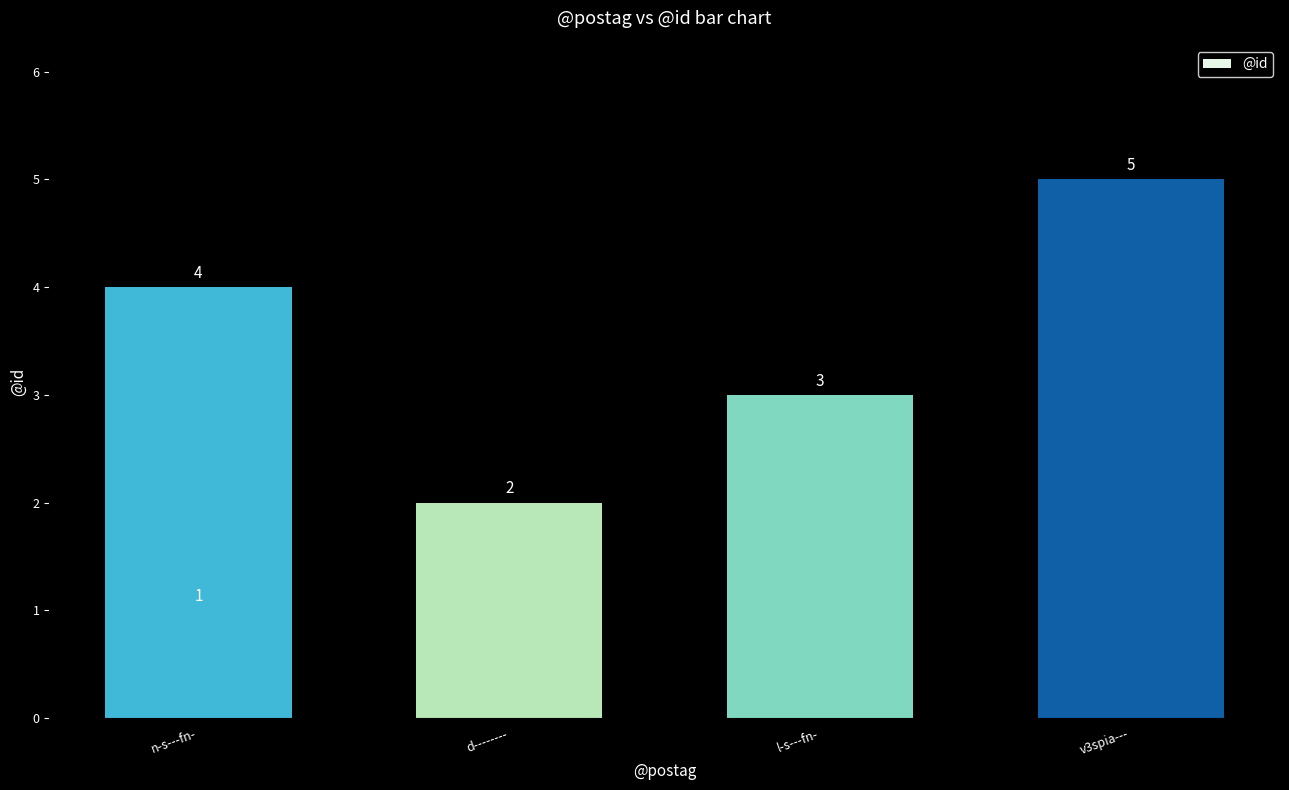

How many values are between 2 and 4?

3